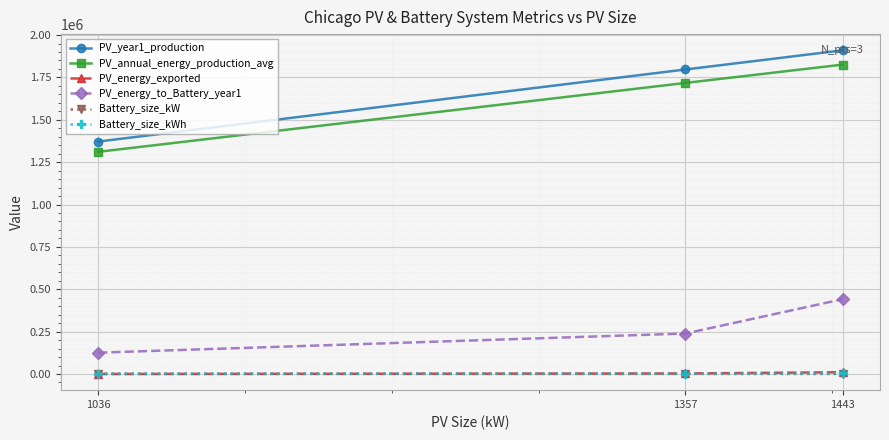

What is the value of the PV_annual_energy_production_avg point at the 3rd from the left?

1825728.0